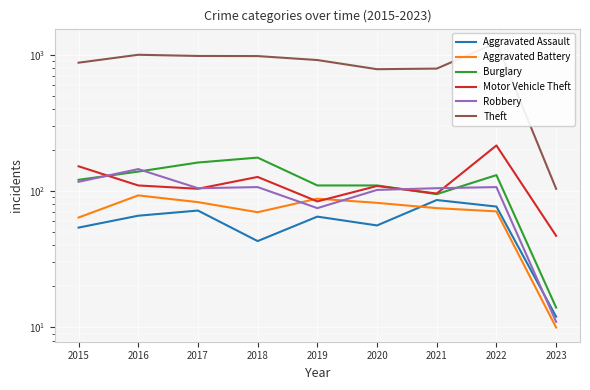

List the labels in order of Motor Vehicle Theft value, smallest first.

2023, 2019, 2021, 2017, 2020, 2016, 2018, 2015, 2022